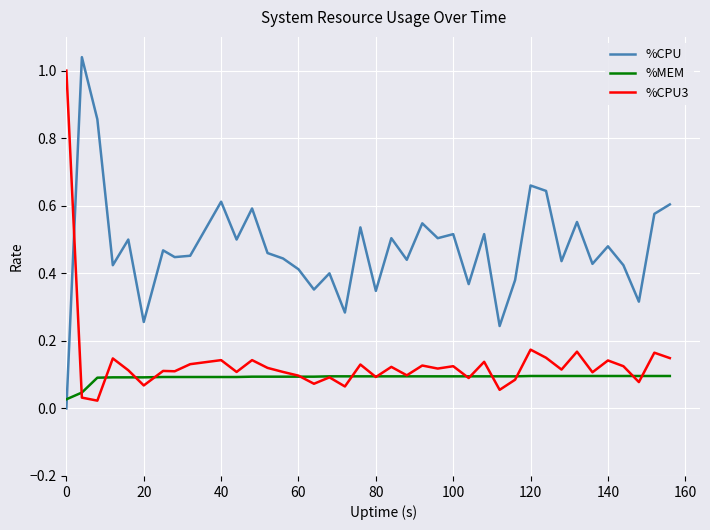

True or false: %CPU3 and %MEM cross at least once.

True